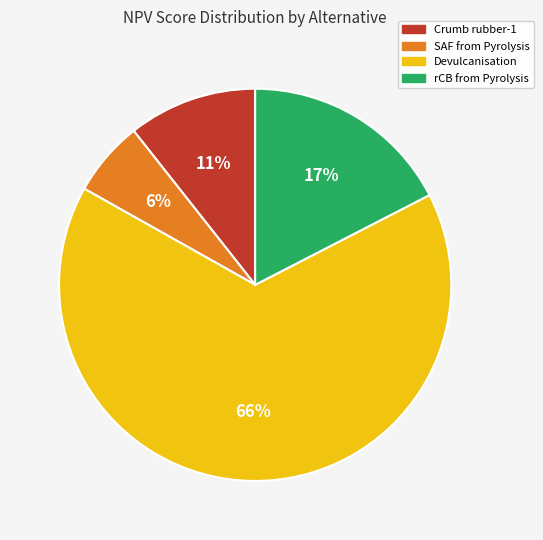

Does any single category account for the majority?

Yes